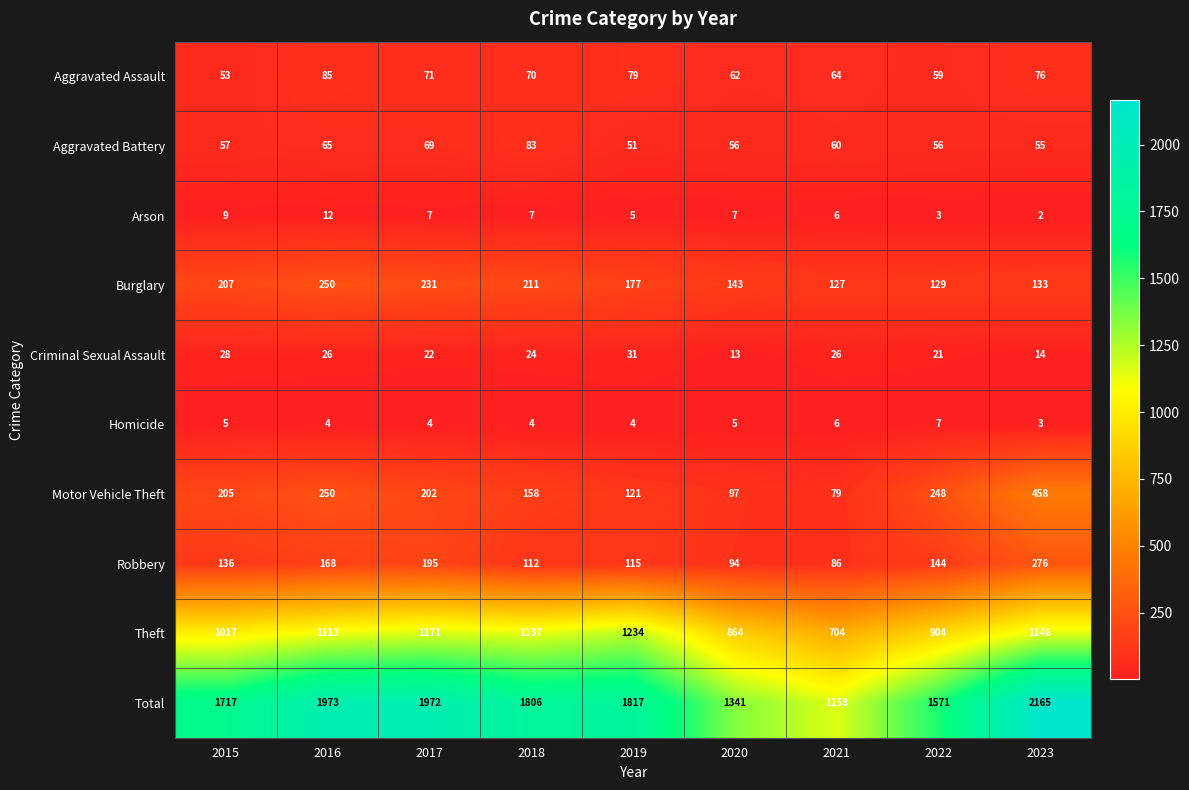

Where does the Criminal Sexual Assault series first go above 24?

2015